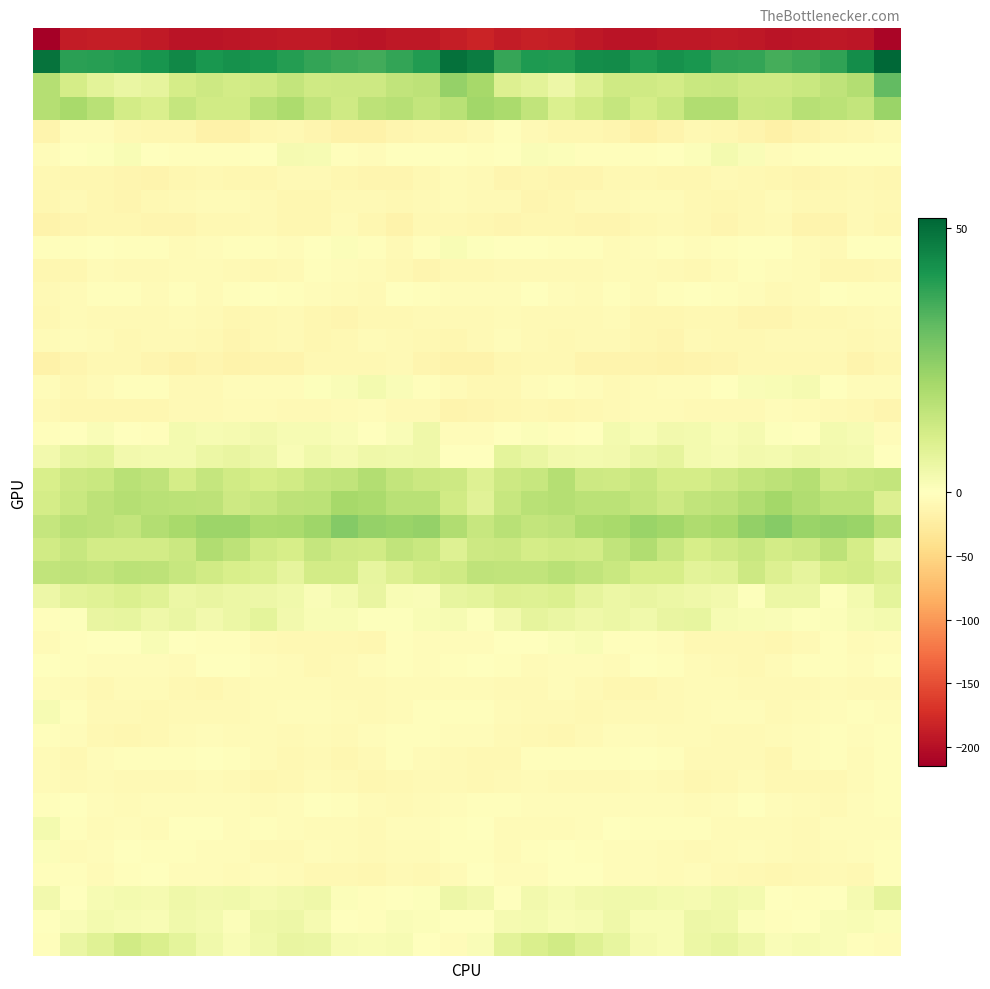

Count the number of categories in the chart.

32